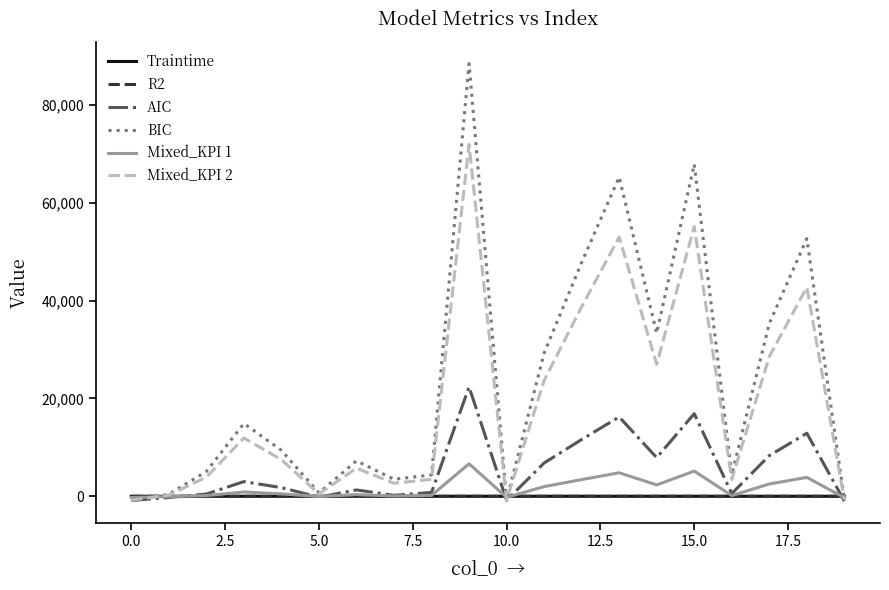

What are all the series names shown in the legend?

Traintime, R2, AIC, BIC, Mixed_KPI 1, Mixed_KPI 2